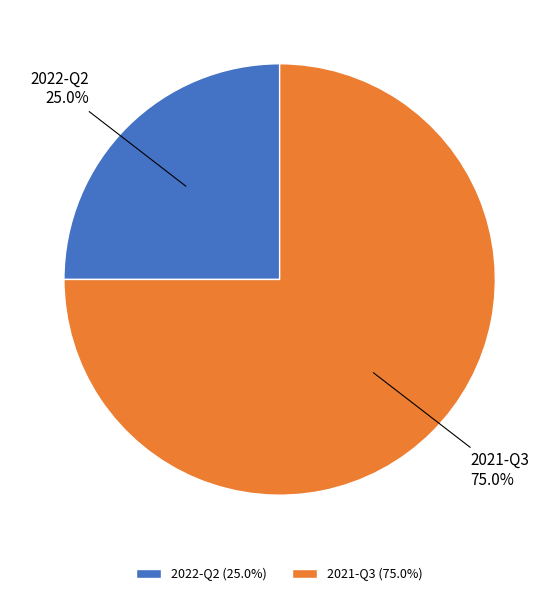

To the nearest percent, what is the combined percentage of 2022-Q2 and 2021-Q3?

100%